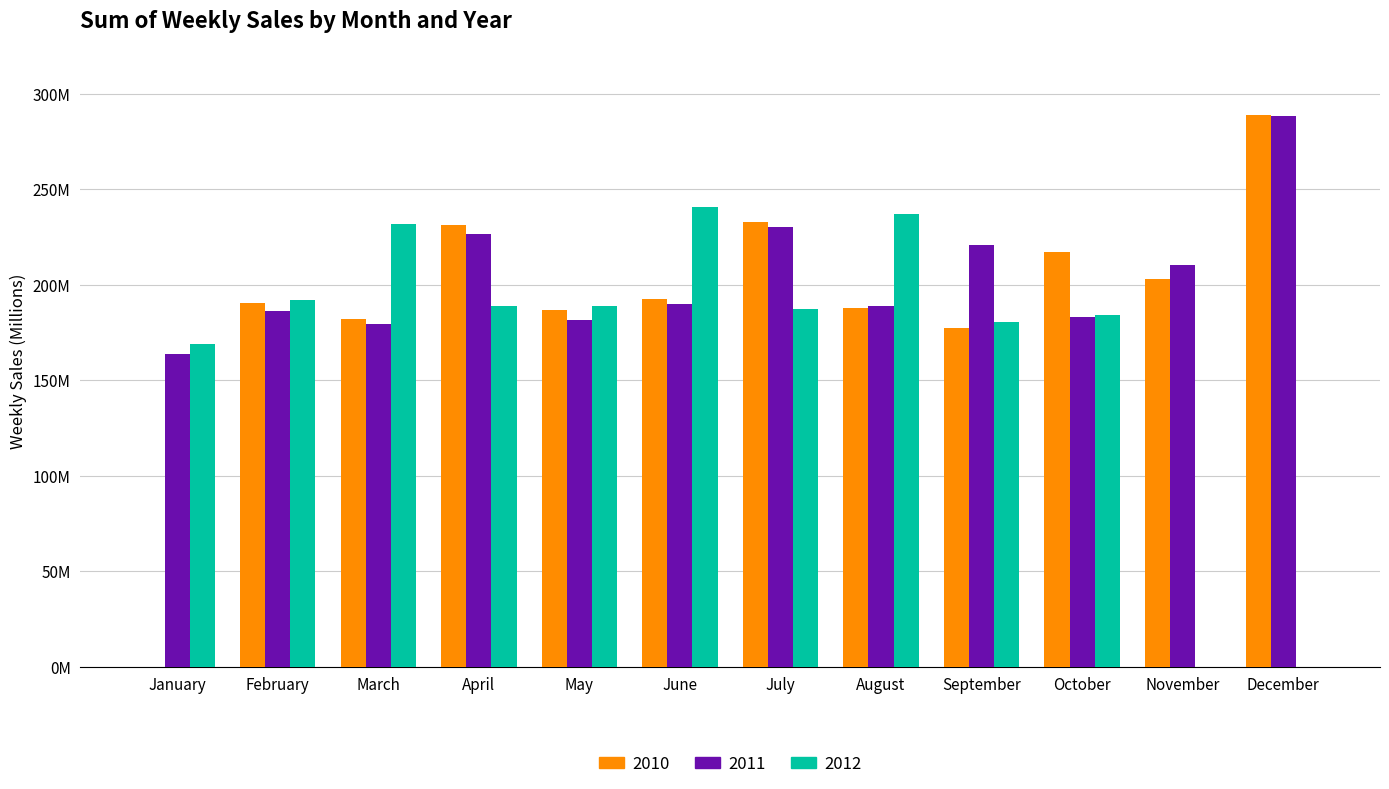

Does the chart contain stacked bars?

No